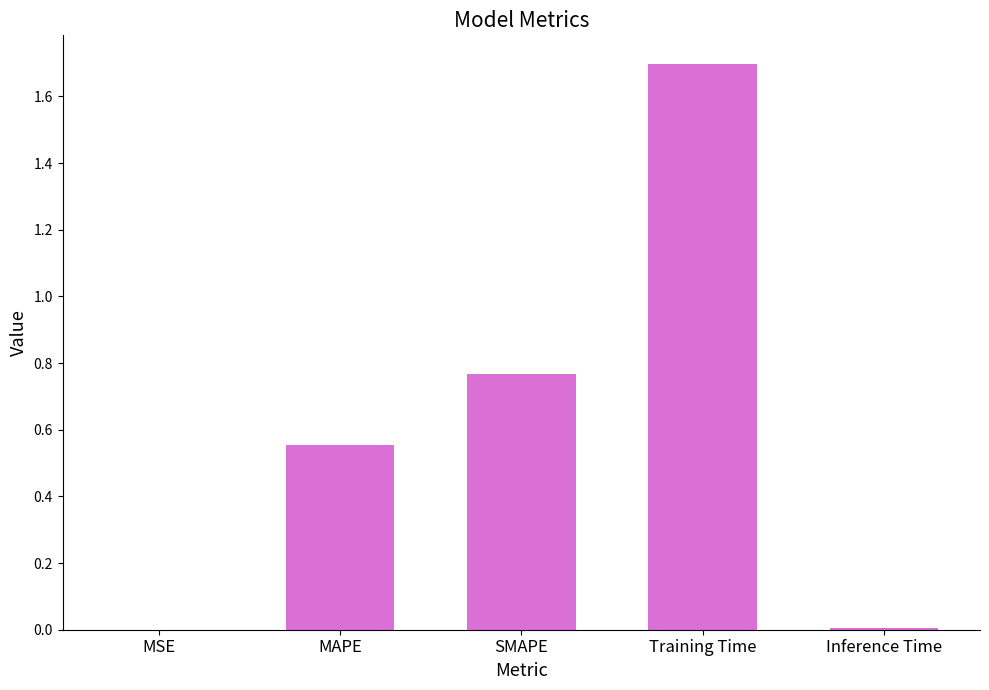

What is the sum of the values at MAPE and SMAPE?

1.3